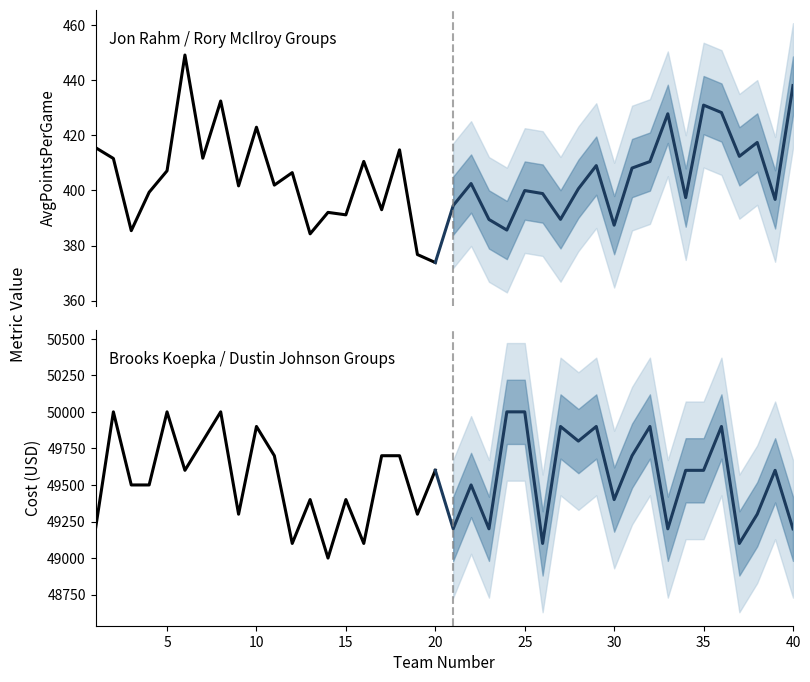

Where does the AvgPointsPerGame series first go above 402?

1